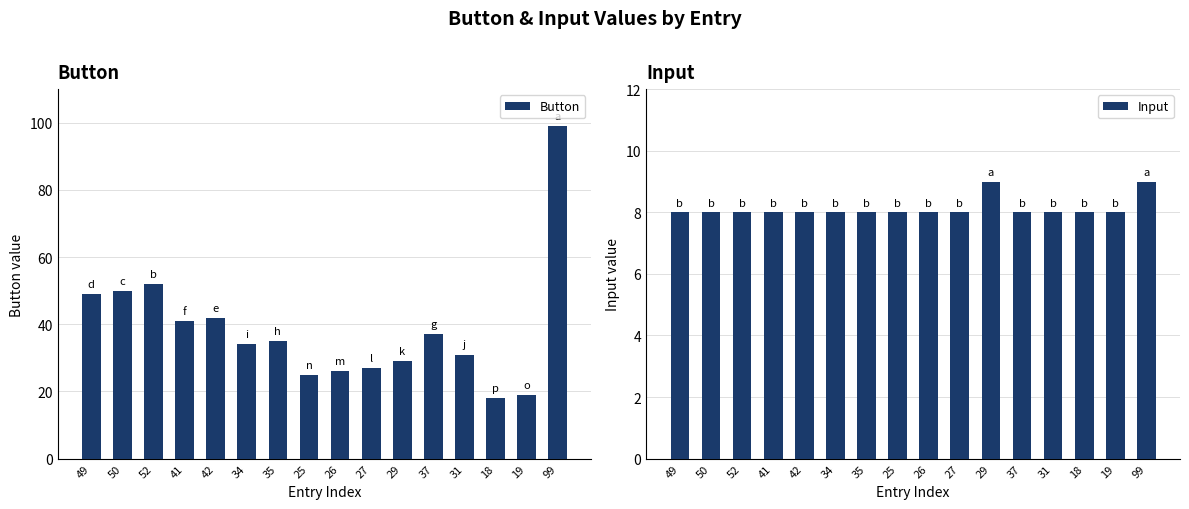

At which label does Button first exceed 35?

49